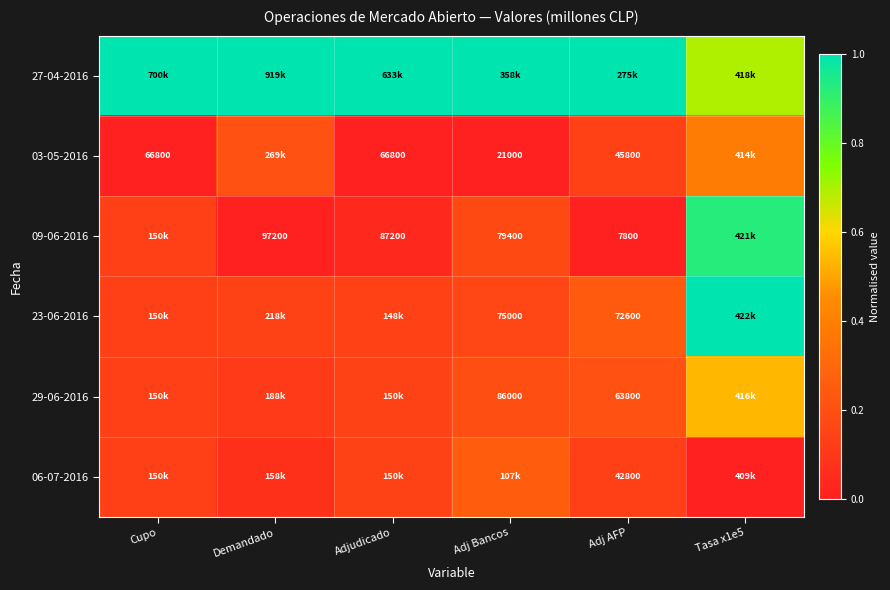

Is the value of 03-05-2016 at Adj AFP greater than the value of 09-06-2016 at Demandado?

No